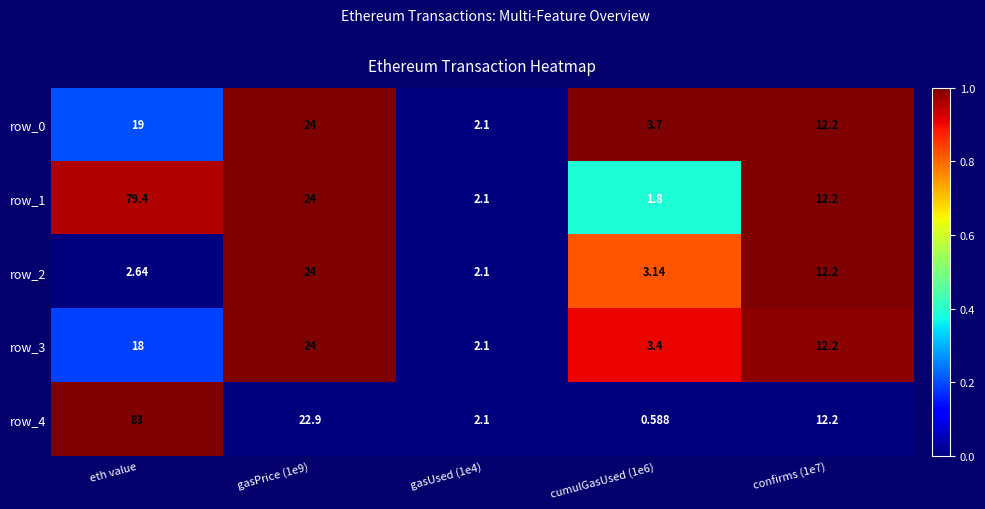

Which series has the largest range (max minus min)?

row_4